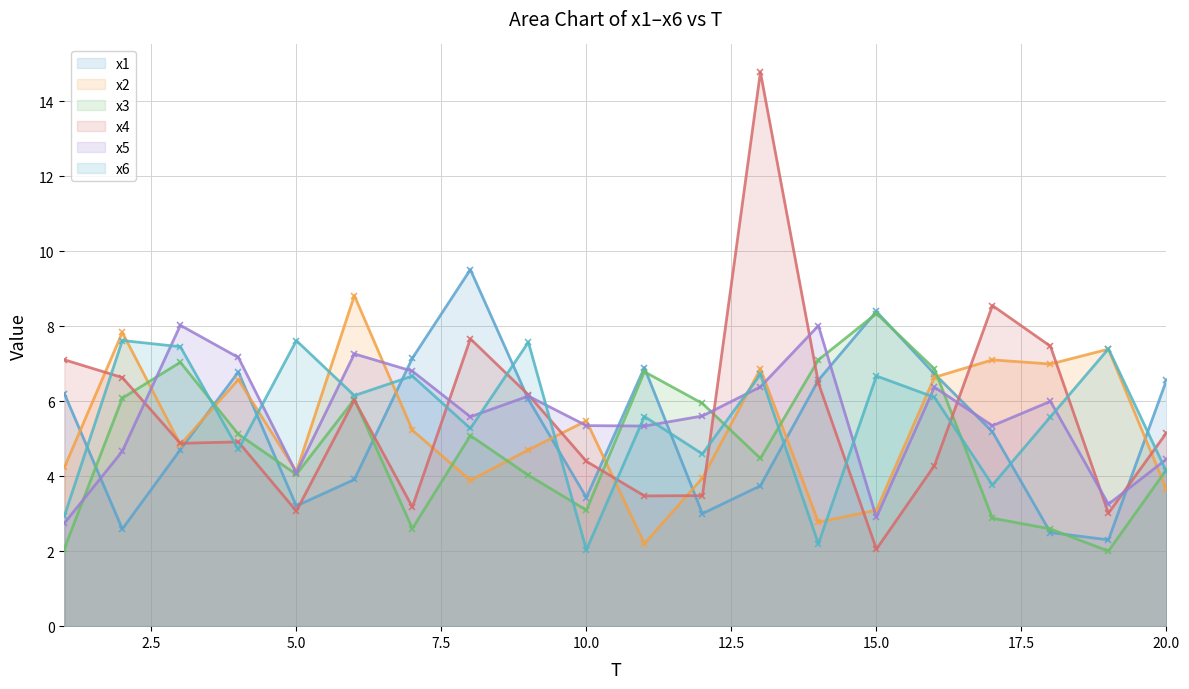

What is the maximum value shown in the chart?

14.8